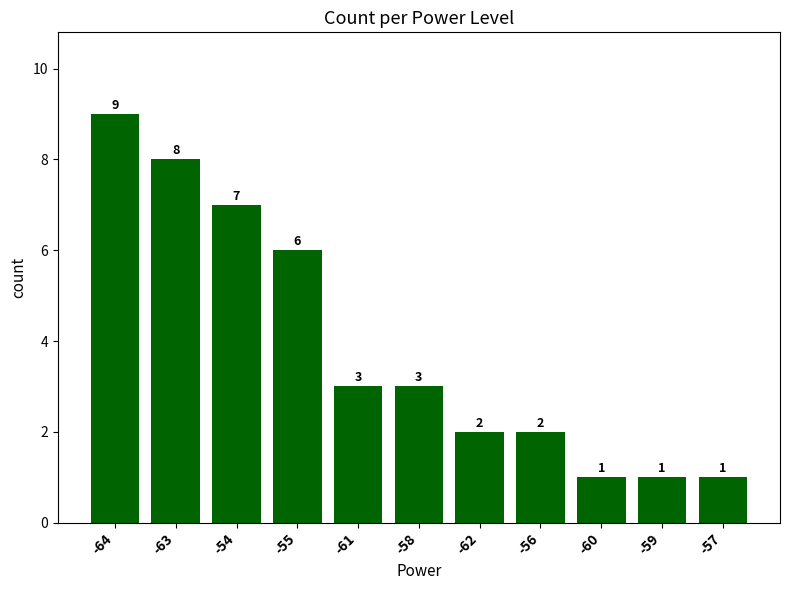

Reading left to right, transcribe all the data shown in this chart.

-64=9	-63=8	-54=7	-55=6	-61=3	-58=3	-62=2	-56=2	-60=1	-59=1	-57=1